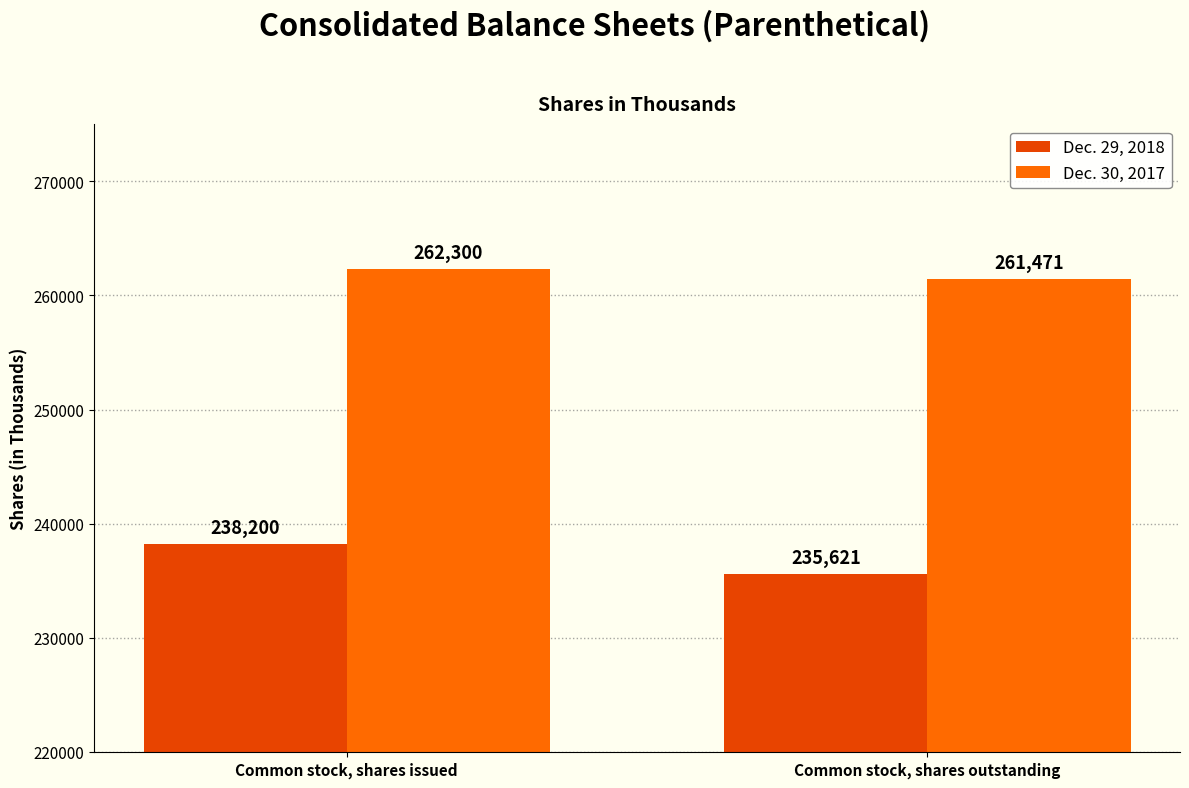

Is it true that Dec. 29, 2018 equals 374600 at Common stock, shares issued?

False